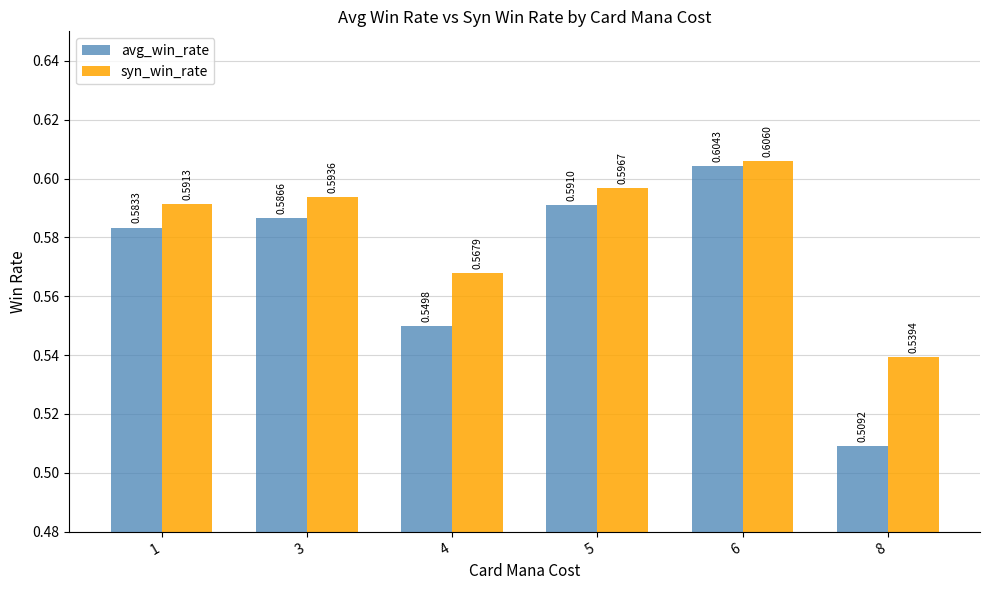

How many bars are there in each group?

2